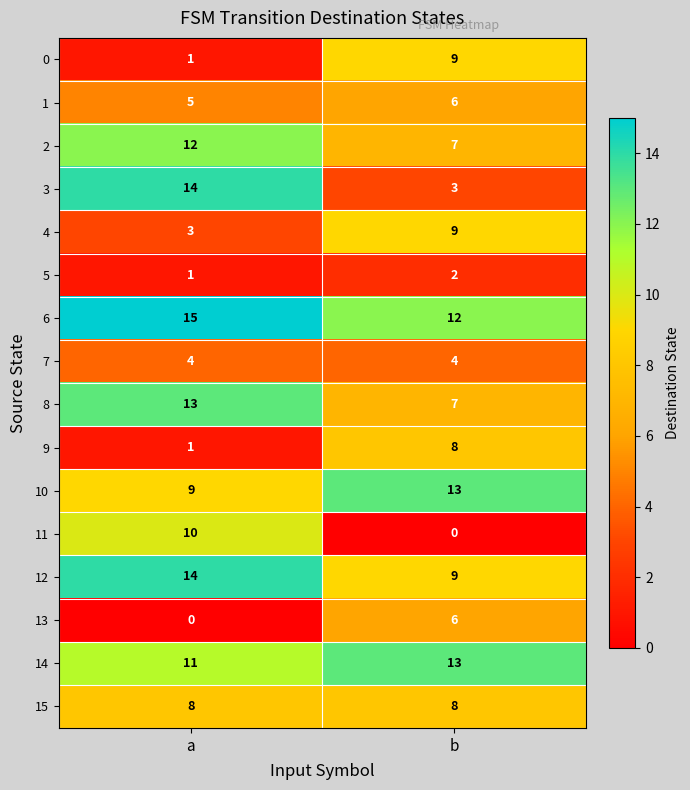

How many series are shown in this chart?

16